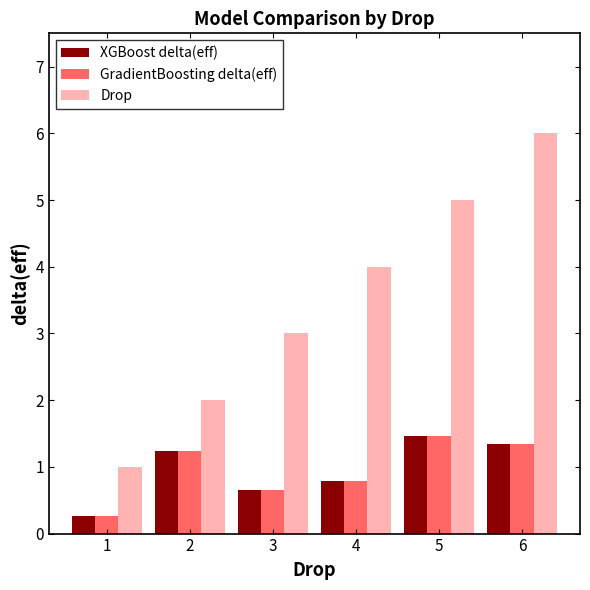

Reading left to right, transcribe all the data shown in this chart.

XGBoost delta(eff): 0.3	1.2	0.7	0.8	1.5	1.4
GradientBoosting delta(eff): 0.3	1.2	0.7	0.8	1.5	1.4
Drop: 1.0	2.0	3.0	4.0	5.0	6.0